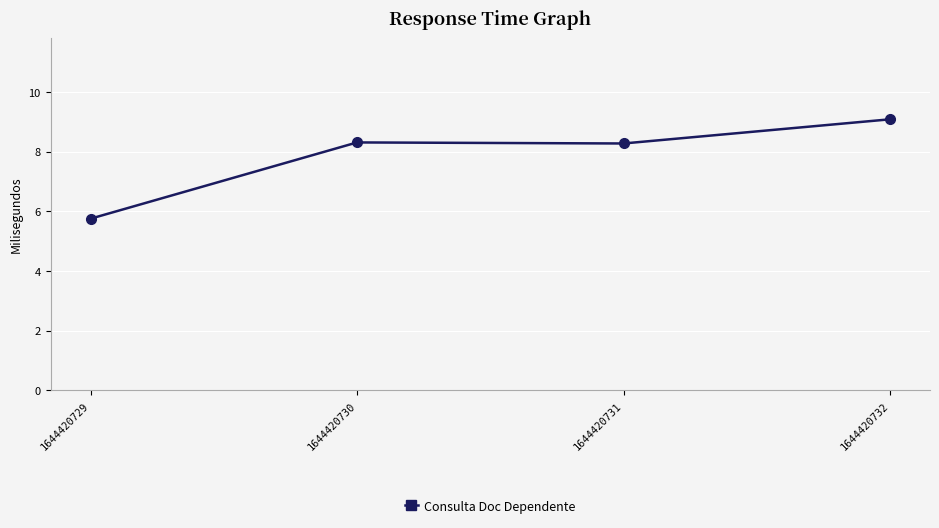

True or false: the data shows 5.8 at 1644420729.

True